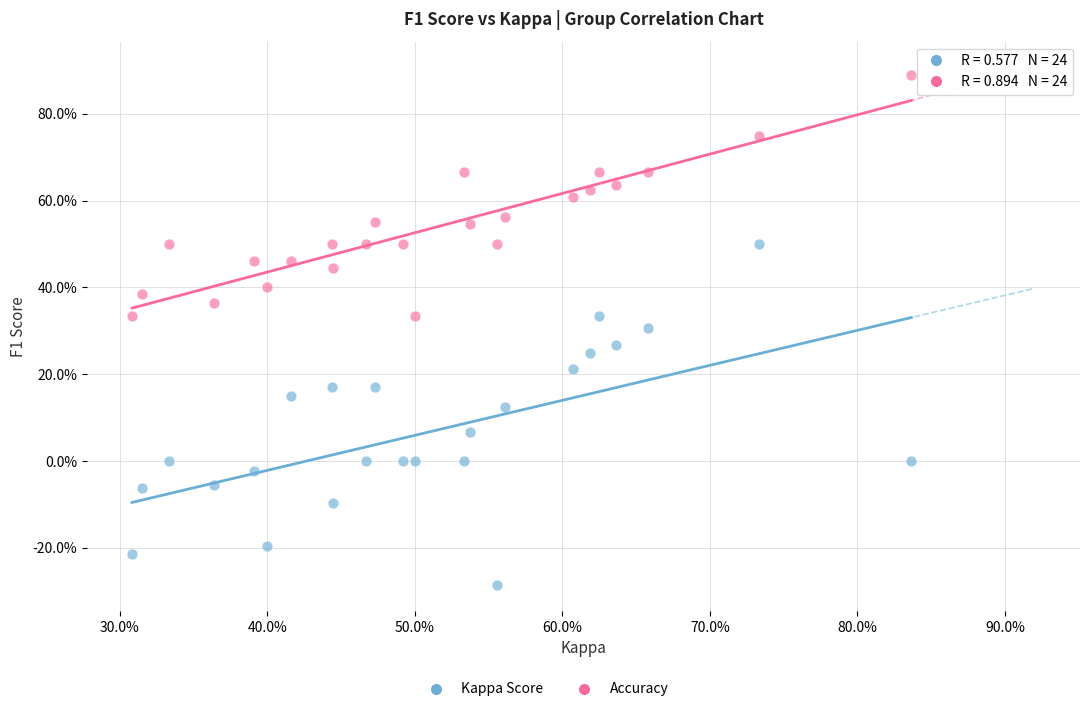

Which series reaches the minimum Y coordinate?

Kappa Score